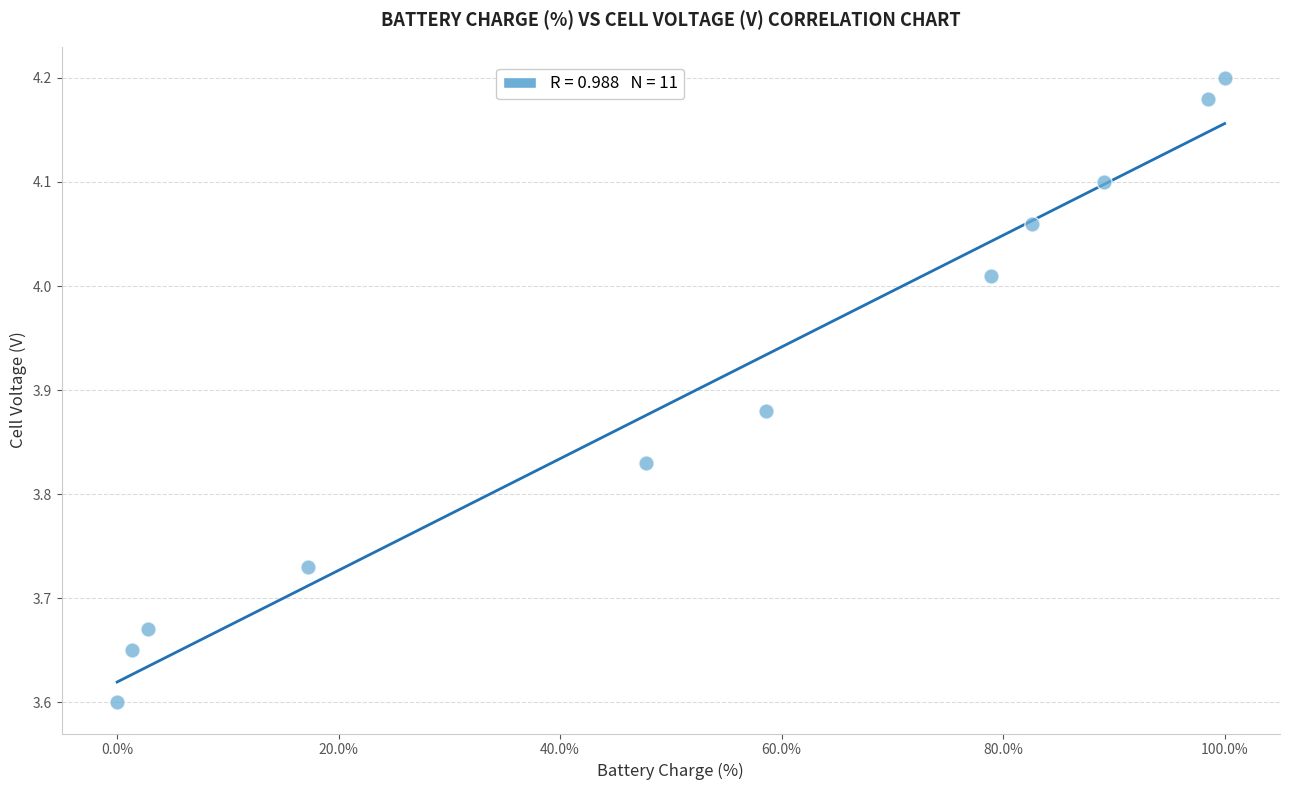

What is the range of Y values (max minus min)?

0.6